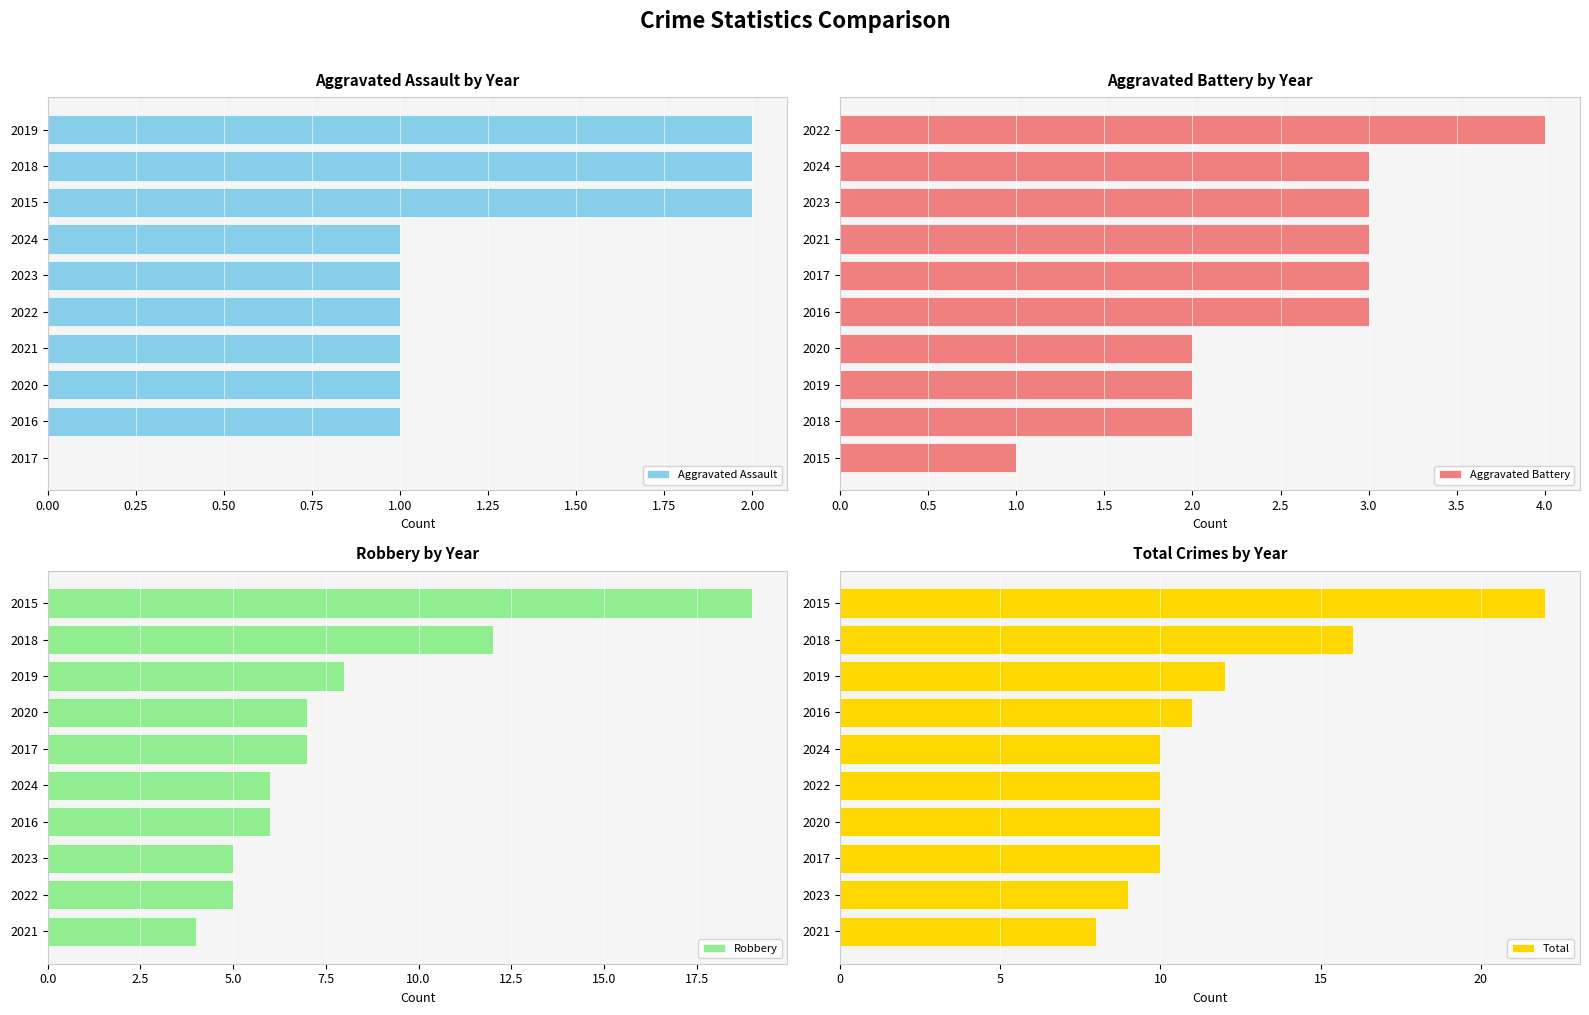

The Total series shows 10 at 2022. True or false?

True